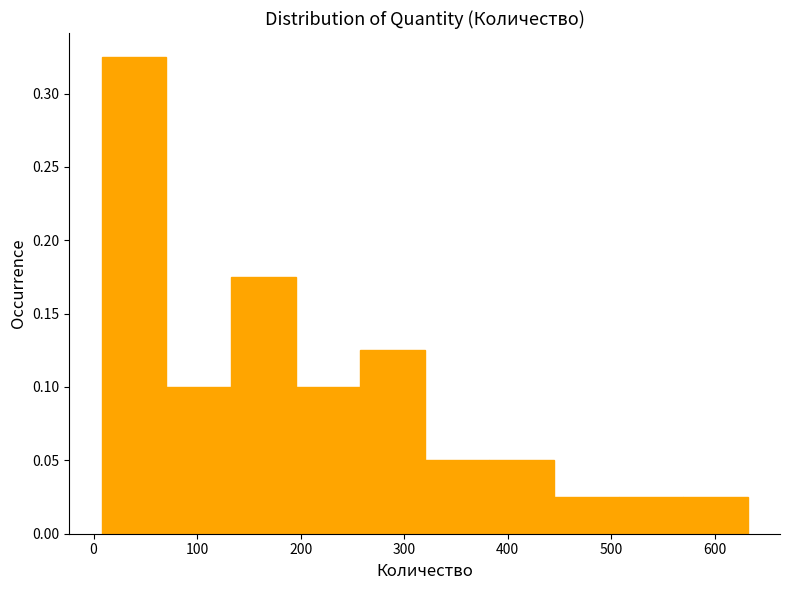

Over which range of the x-axis is the bar tallest?

10 to 70